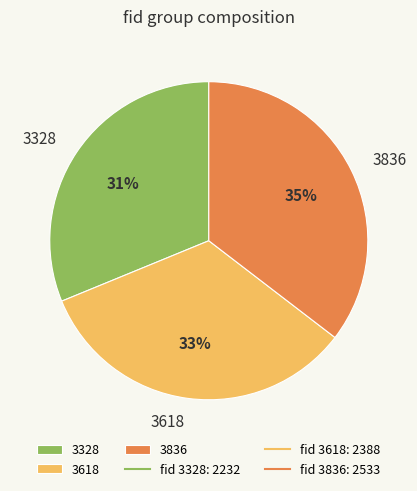

Count the number of slices in the pie.

3